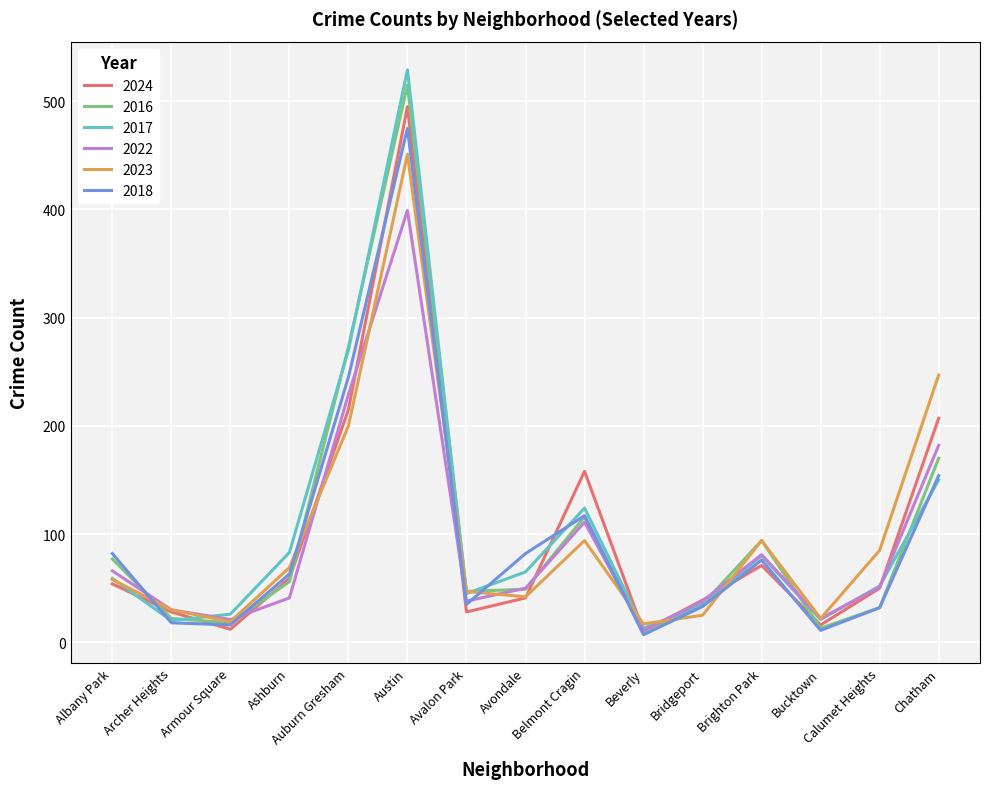

Does the chart have visible grid lines?

Yes